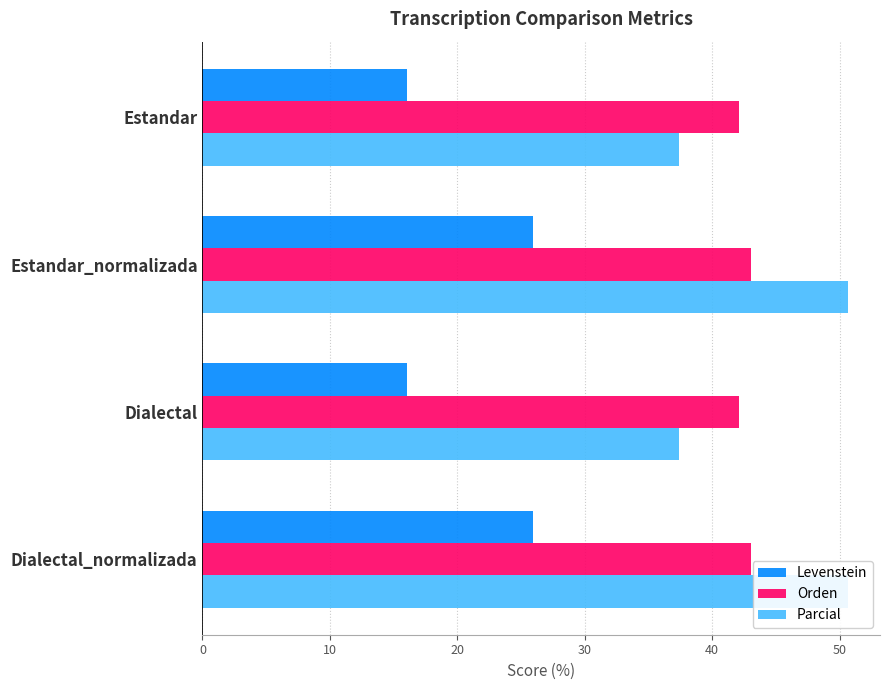

What are all the series names shown in the legend?

Levenstein, Orden, Parcial